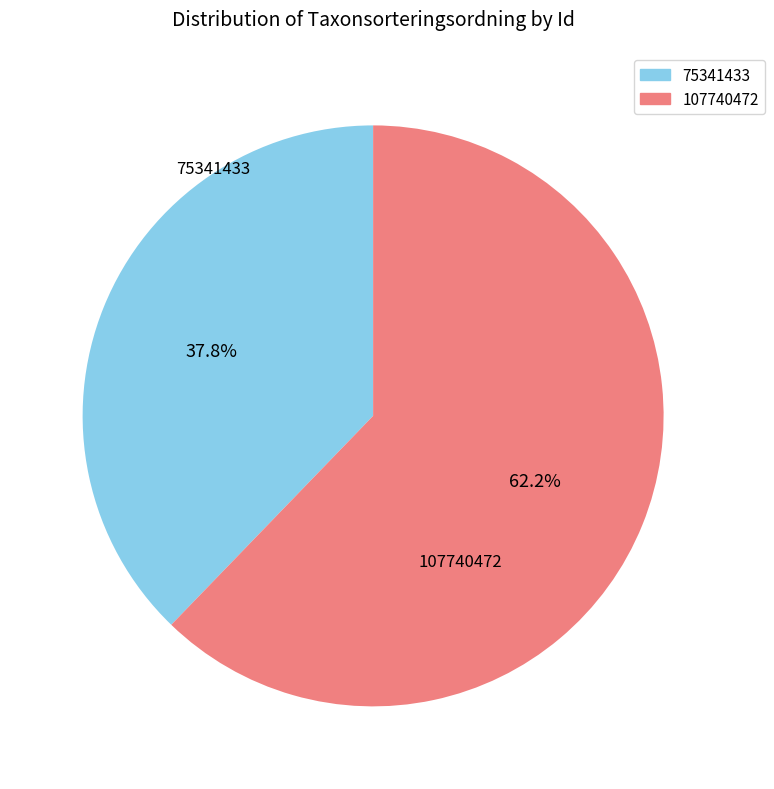

True or false: 107740472 accounts for 47% of the total.

False